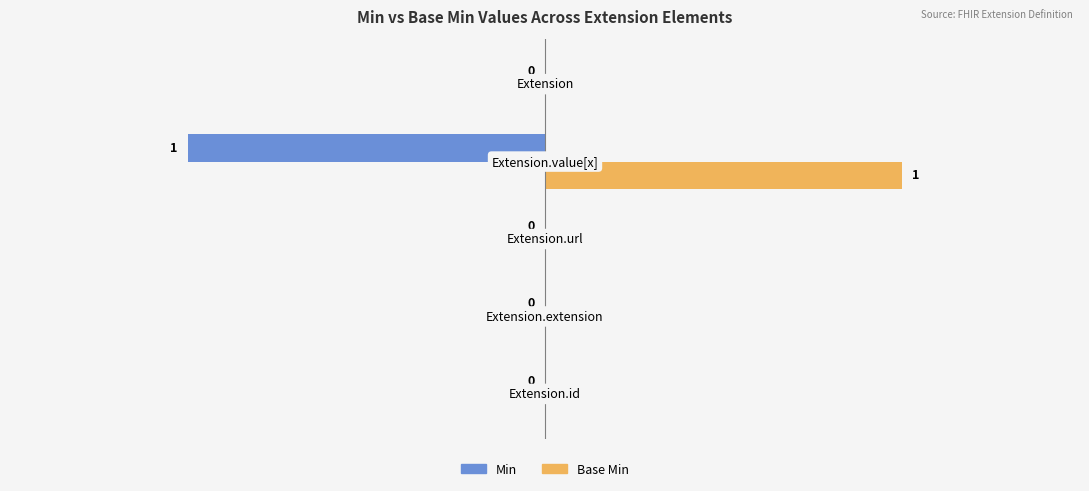

Which series has the largest total across all categories?

Base Min